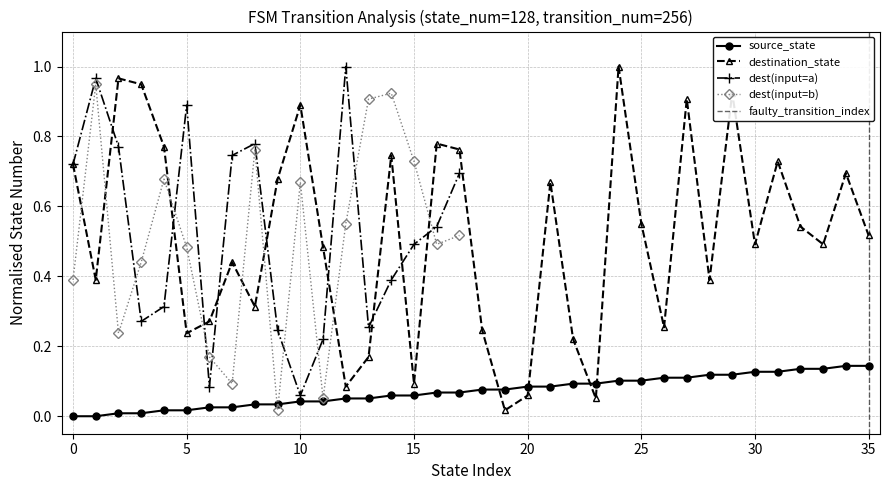

Does the chart display data point markers on the line(s)?

Yes